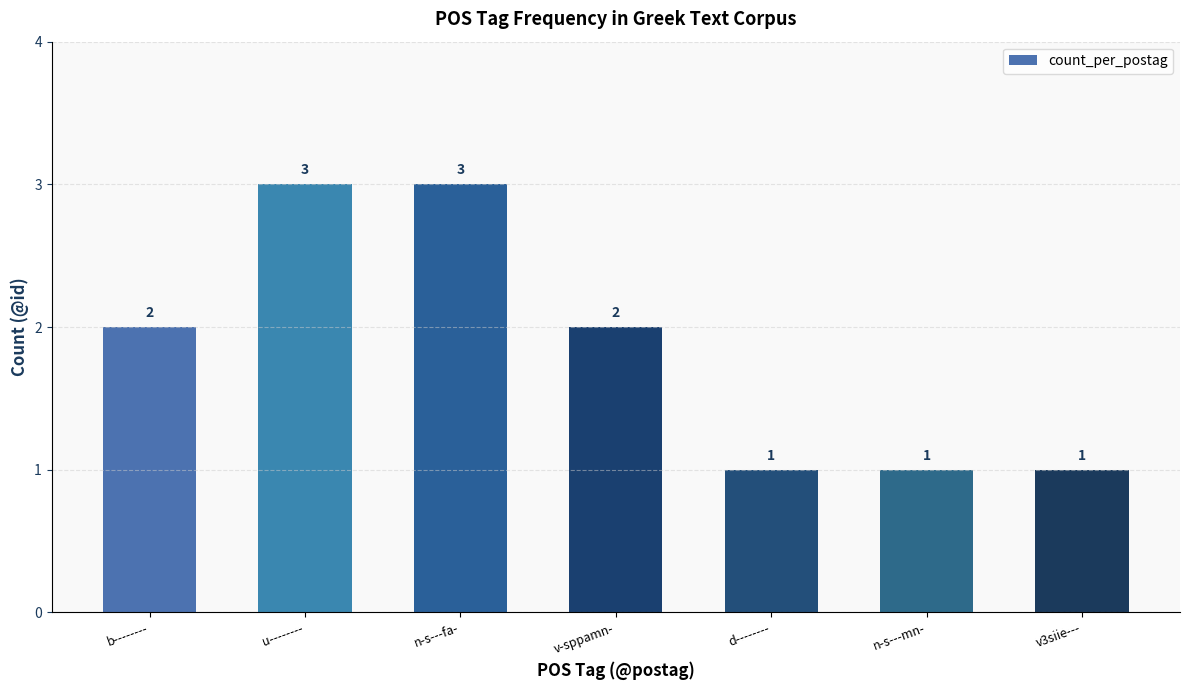

What is the approximate value at d--------?

1